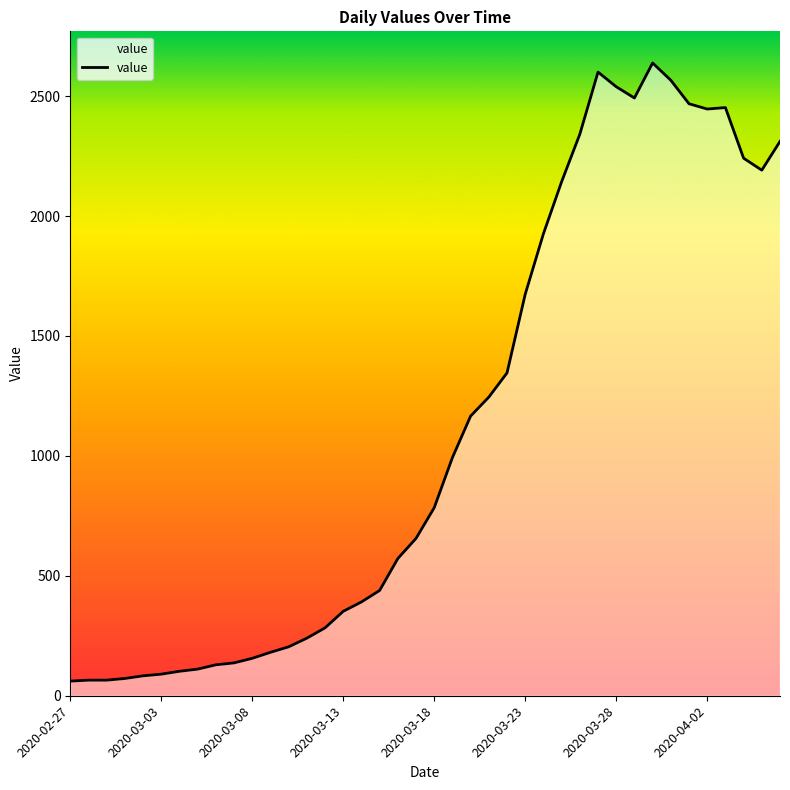

What is the maximum value shown in the chart?

2638